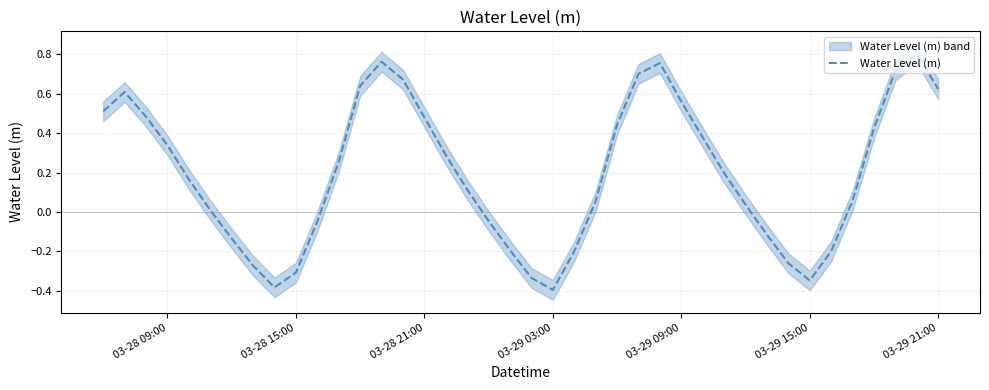

Reading right to left, transcribe all the data shown in this chart.

0.6	0.8	0.7	0.4	0.1	-0.2	-0.3	-0.3	-0.1	0.0	0.2	0.4	0.6	0.8	0.7	0.4	0.1	-0.2	-0.4	-0.3	-0.2	-0.0	0.1	0.3	0.5	0.7	0.8	0.6	0.3	-0.0	-0.3	-0.4	-0.3	-0.1	0.0	0.2	0.3	0.5	0.6	0.5